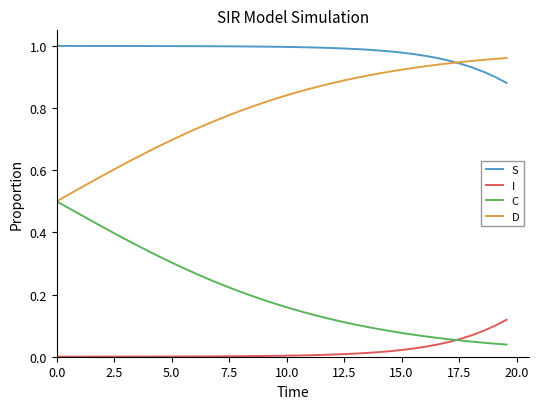

True or false: D and I cross at least once.

False